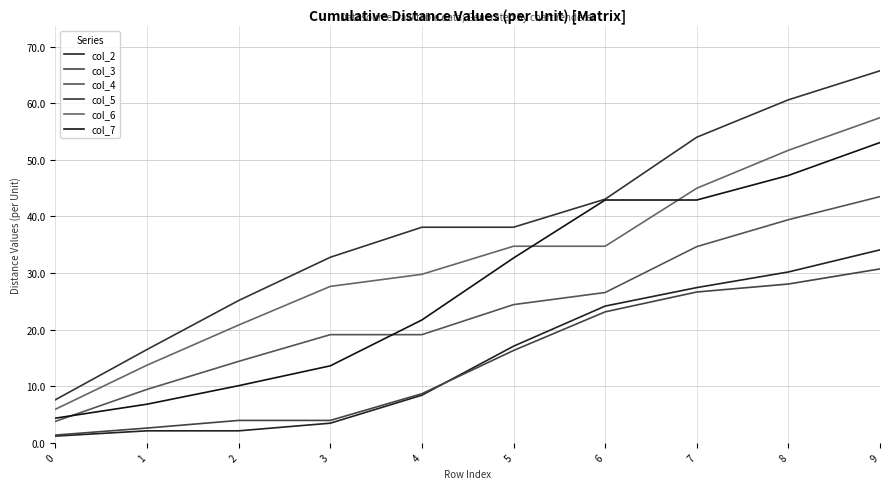

At which label is col_5 closest to 36?

4